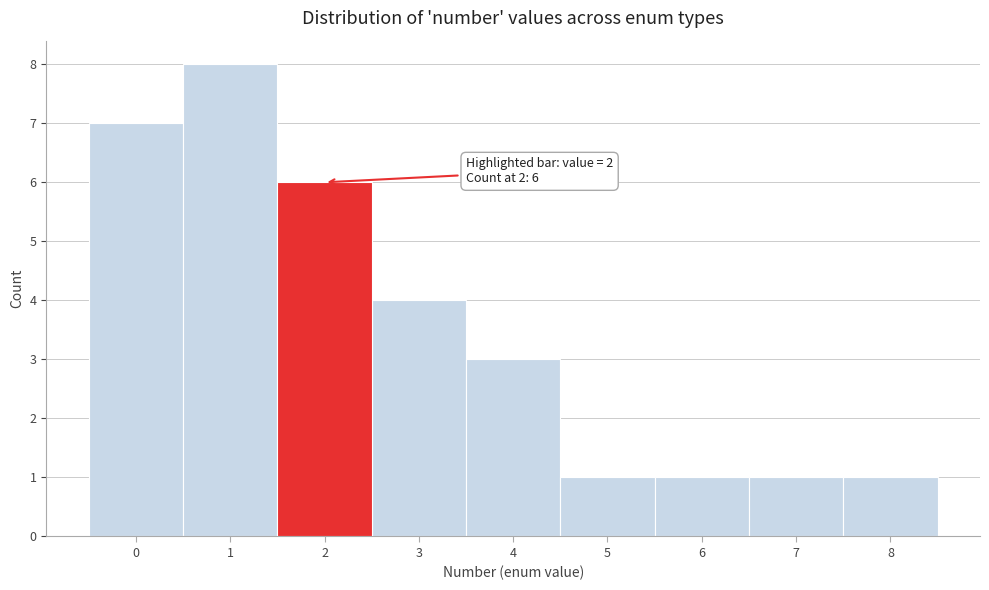

Which range on the x-axis has the tallest bar?

0.5 to 1.5